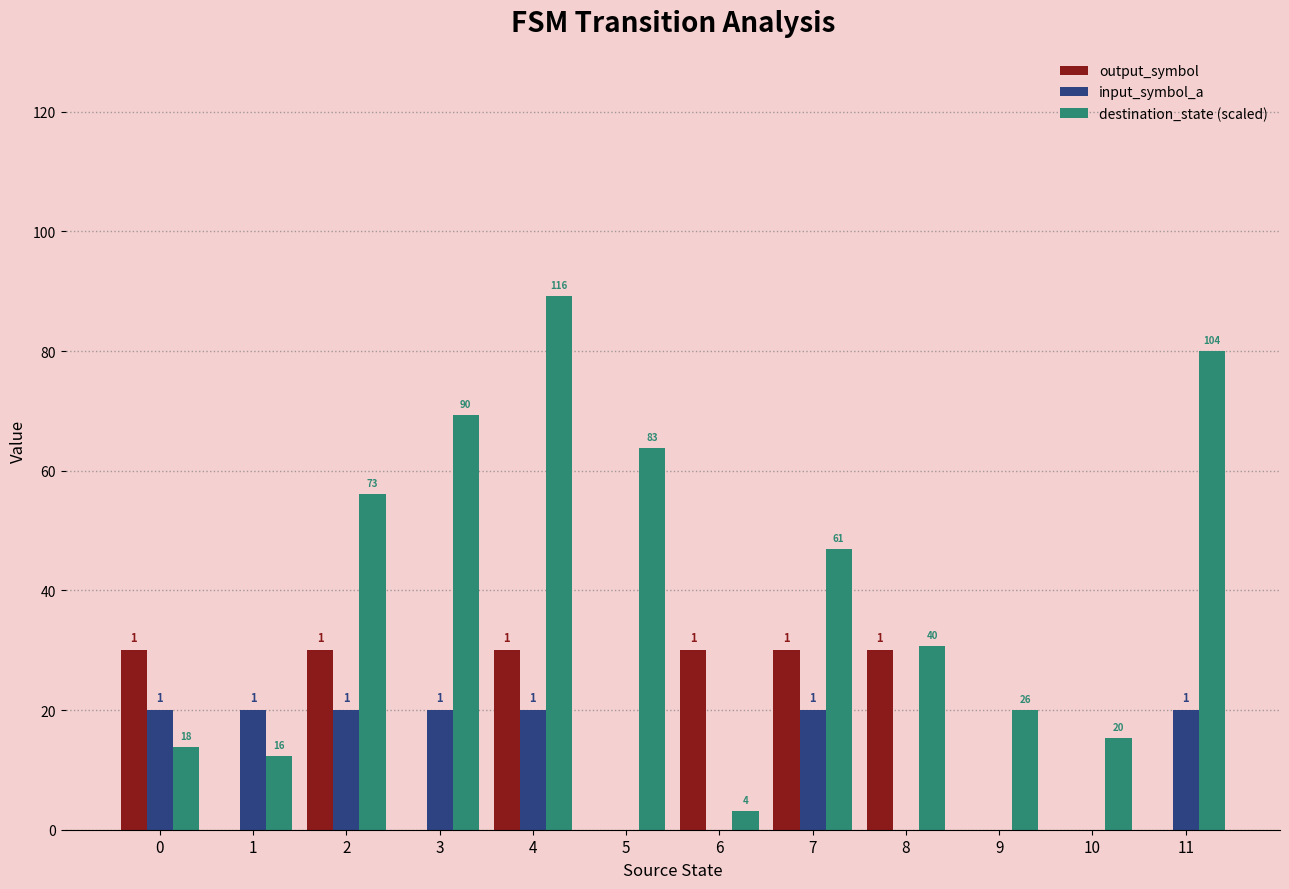

What are all the series names shown in the legend?

output_symbol, input_symbol_a, destination_state (scaled)